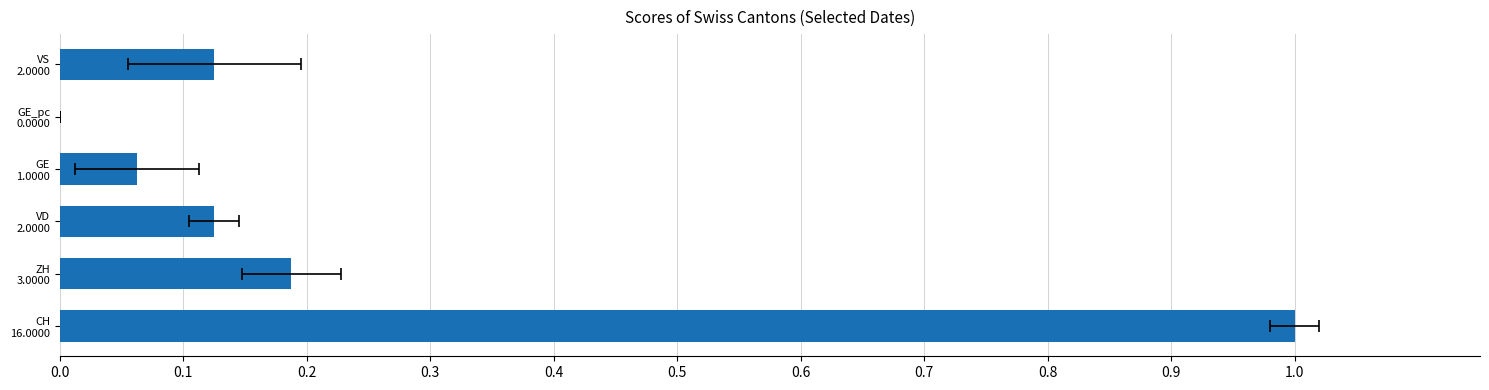

Does the chart contain any negative values?

No